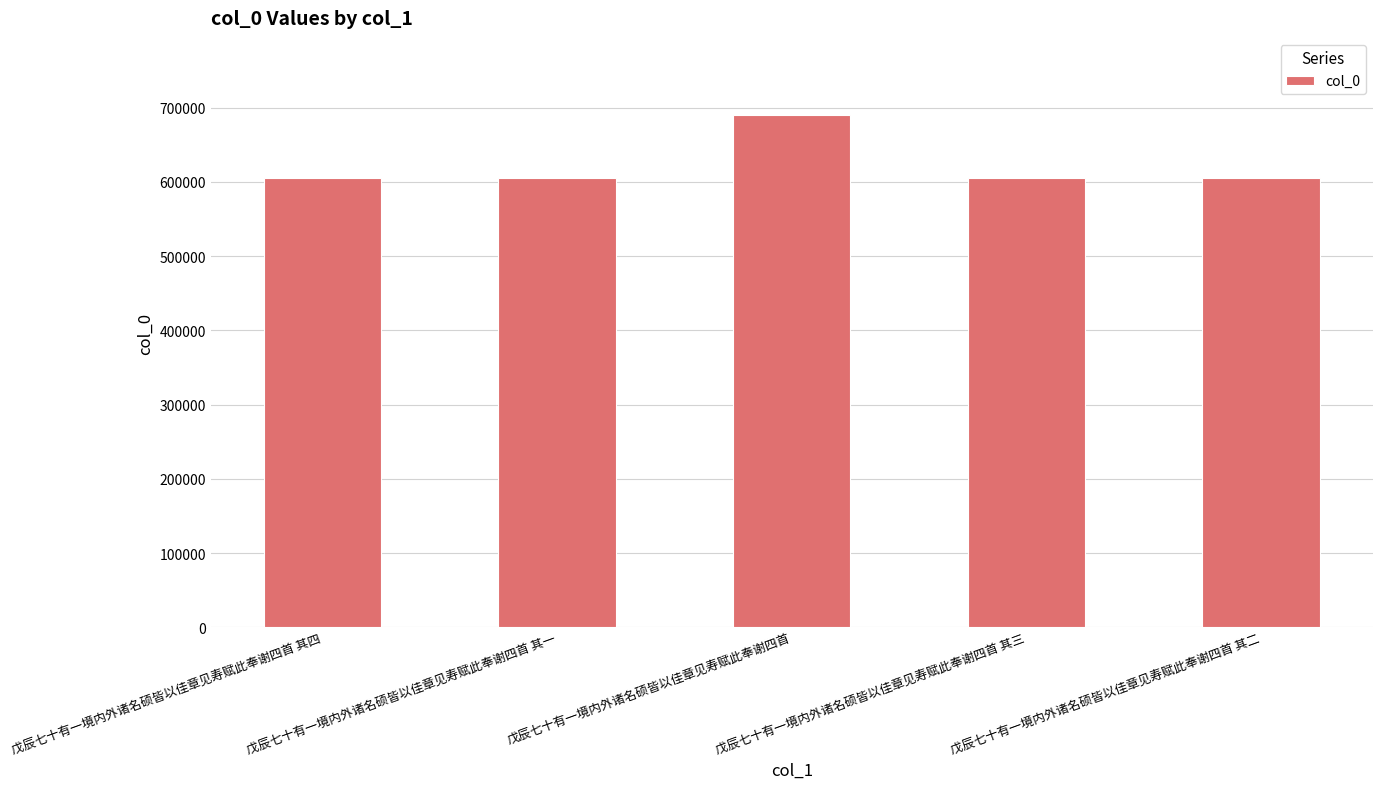

What is the maximum value shown in the chart?

690581